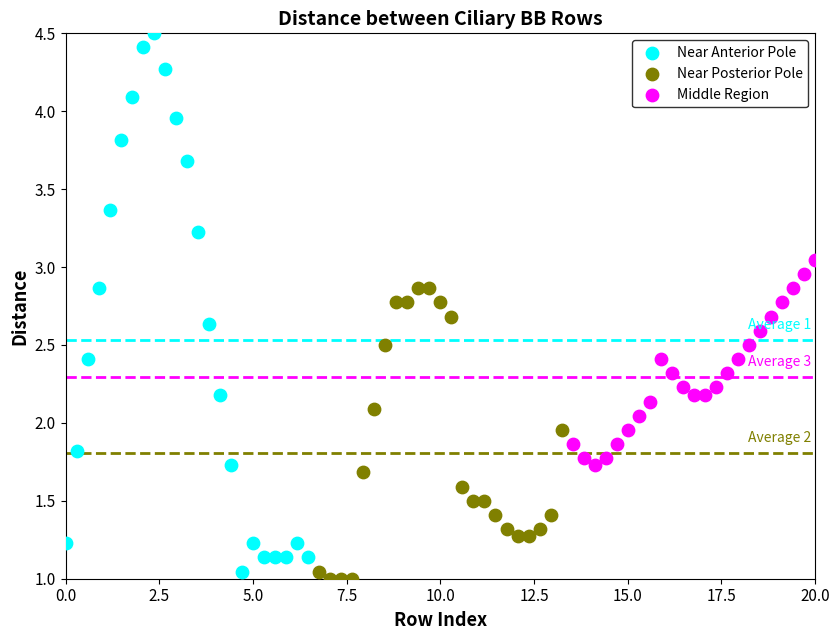

Which series has the widest spread of Y values?

Near Anterior Pole